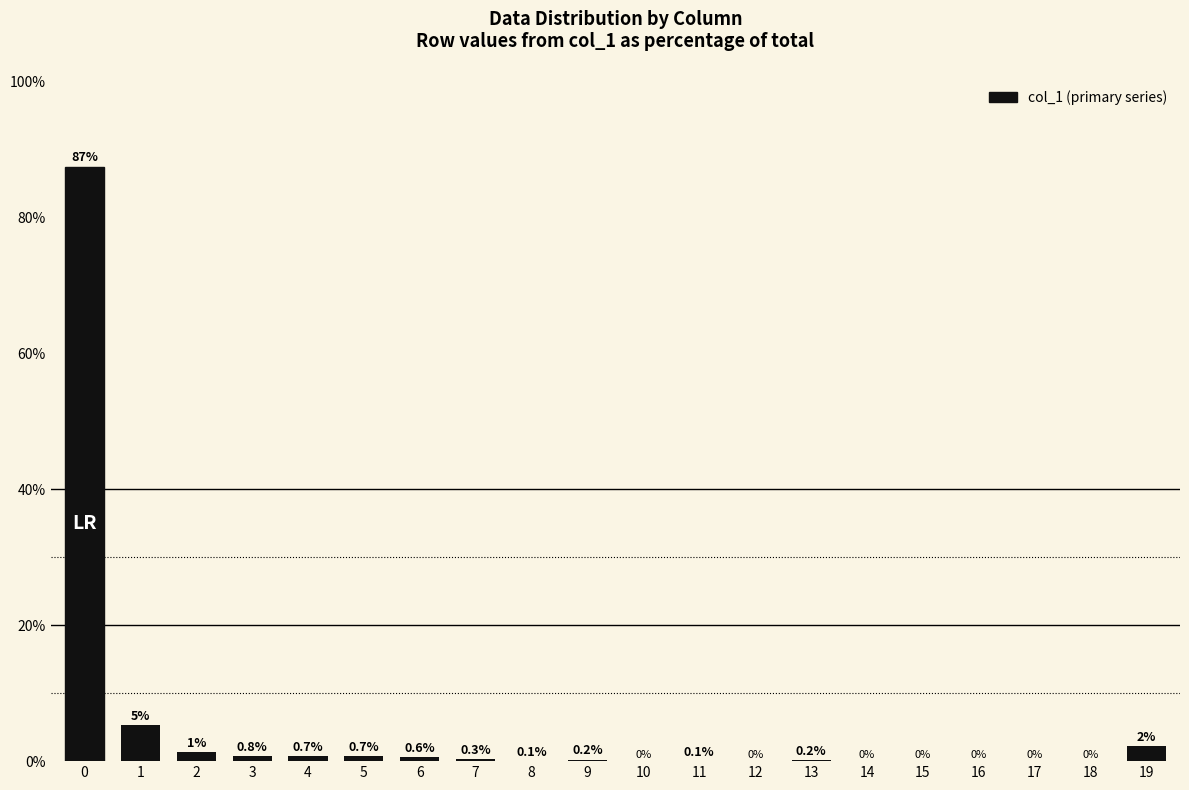

True or false: the data shows 0.0 at 14.

True